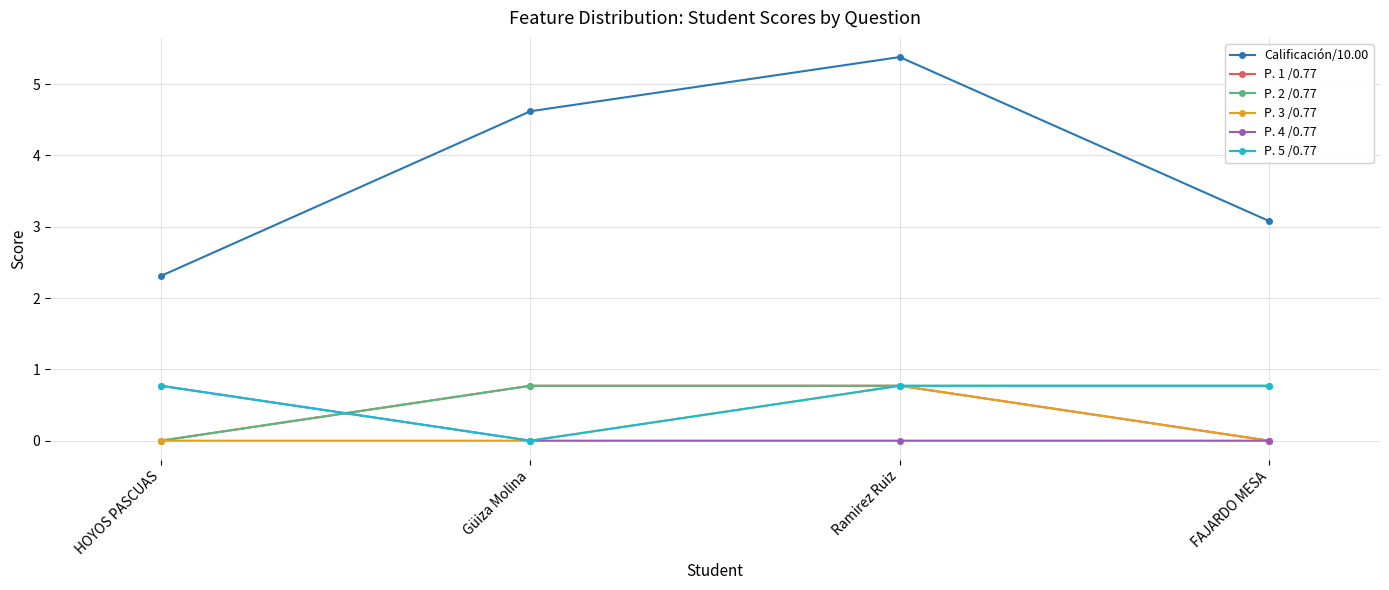

True or false: P. 3 /0.77 has more than 1 interior local peaks.

False